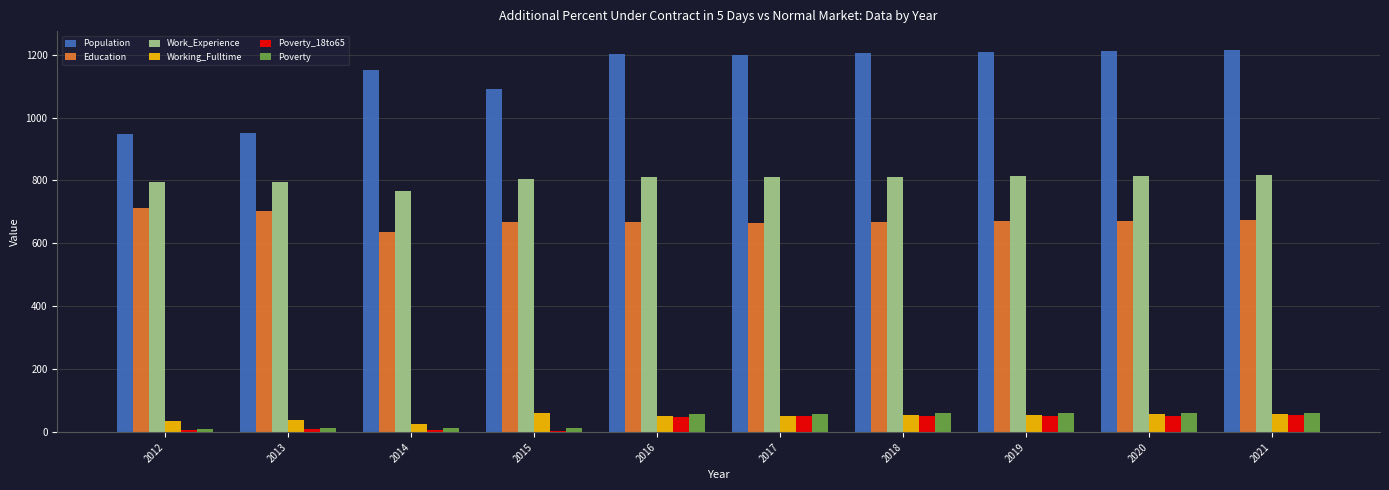

What is the total value across all series at 2015?

2643